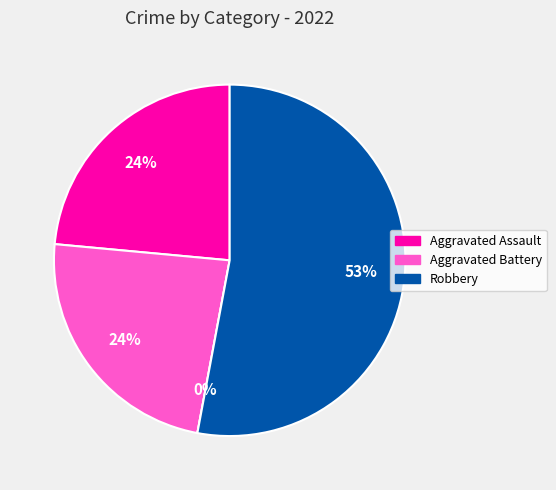

Does any single category account for the majority?

Yes